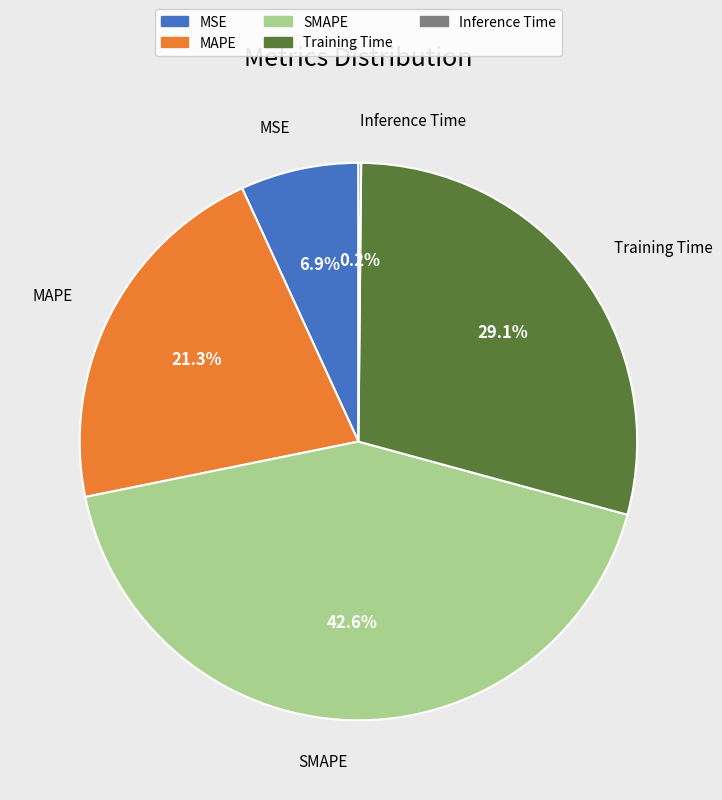

Is there any slice that represents more than half of the pie?

No